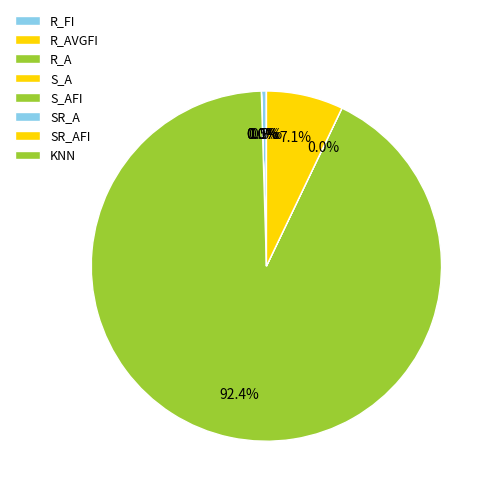

What is the majority slice?

S_AFI